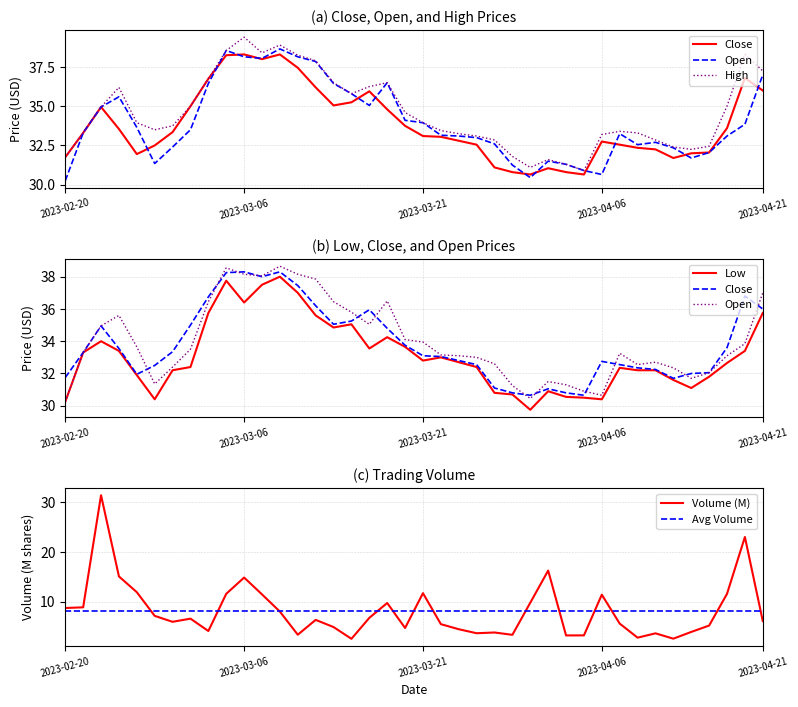

Reading left to right, extract all data points from this chart.

Close: 31.8	33.3	35.0	33.5	31.9	32.5	33.4	35.0	36.8	38.2	38.3	38.0	38.3	37.5	36.2	35.0	35.2	36.0	34.8	33.8	33.1	33.0	32.8	32.5	31.1	30.8	30.6	31.1	30.8	30.6	32.8	32.5	32.4	32.2	31.7	32.0	32.0	33.6	36.8	36.0
Open: 30.2	33.3	35.0	35.6	33.6	31.4	32.4	33.5	36.5	38.5	38.1	38.0	38.6	38.1	37.9	36.5	35.8	35.0	36.5	34.1	34.0	33.1	33.1	33.0	32.6	31.2	30.4	31.5	31.3	30.9	30.6	33.2	32.5	32.7	32.4	31.7	32.0	33.1	33.9	37.0
High: 31.8	33.3	35.0	36.2	34.0	33.5	33.8	35.0	36.8	38.5	39.4	38.4	38.9	38.2	37.9	36.5	35.8	36.2	36.5	34.6	34.0	33.5	33.2	33.1	32.9	31.8	31.1	31.6	31.3	30.9	33.2	33.4	33.3	32.9	32.4	32.2	32.5	35.0	38.3	37.2
Low: 30.2	33.3	34.0	33.4	31.9	30.4	32.2	32.4	35.8	37.8	36.4	37.5	38.0	37.0	35.6	34.9	35.0	33.5	34.2	33.6	32.8	33.0	32.7	32.4	30.8	30.7	29.8	30.9	30.6	30.5	30.4	32.4	32.2	32.2	31.6	31.1	31.8	32.6	33.4	35.8
Volume: 8.8	8.9	31.4	15.1	11.9	7.2	6.0	6.6	4.1	11.6	14.9	11.5	8.0	3.4	6.4	4.9	2.6	6.8	9.8	4.8	11.7	5.5	4.5	3.7	3.9	3.4	9.8	16.3	3.3	3.3	11.4	5.6	2.8	3.7	2.6	4.0	5.2	11.6	23.0	6.2